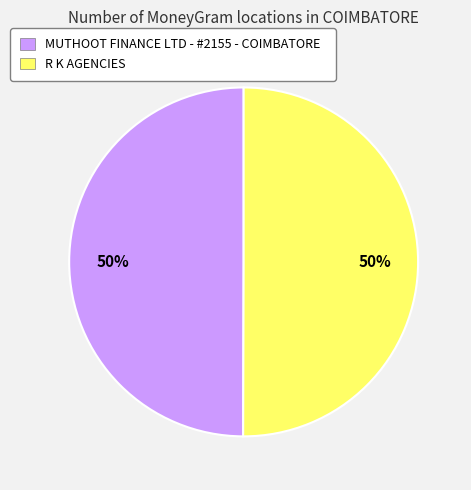

What is the ratio of the value at MUTHOOT FINANCE LTD - #2155 - COIMBATORE to the value at R K AGENCIES?

1.0